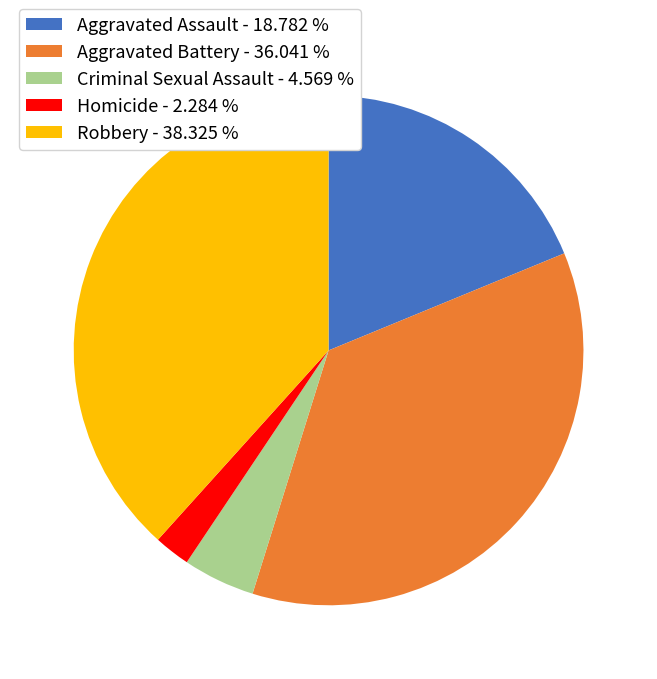

Does Robbery represent more than half of the total?

No